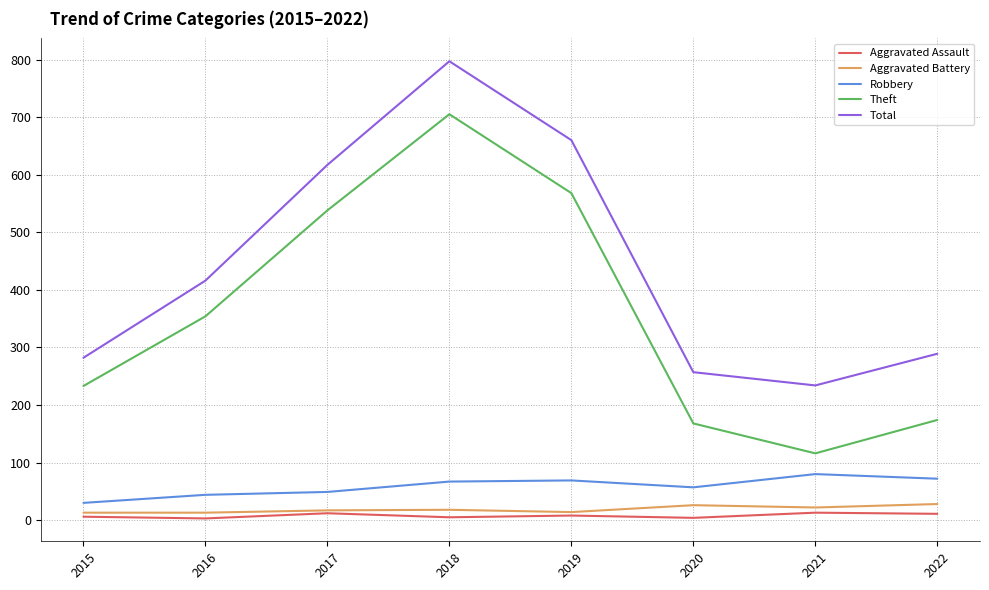

At which label does Total reach its peak?

2018